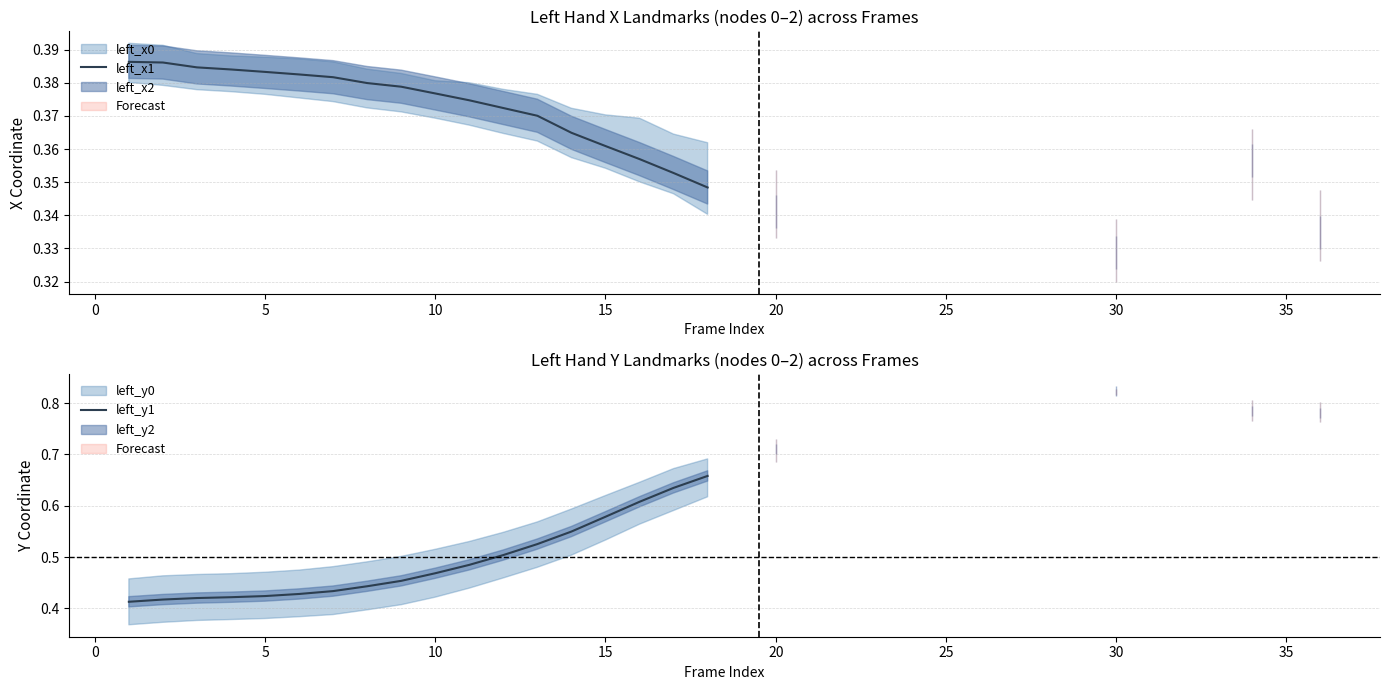

Between 15 and 25, which is larger?

25